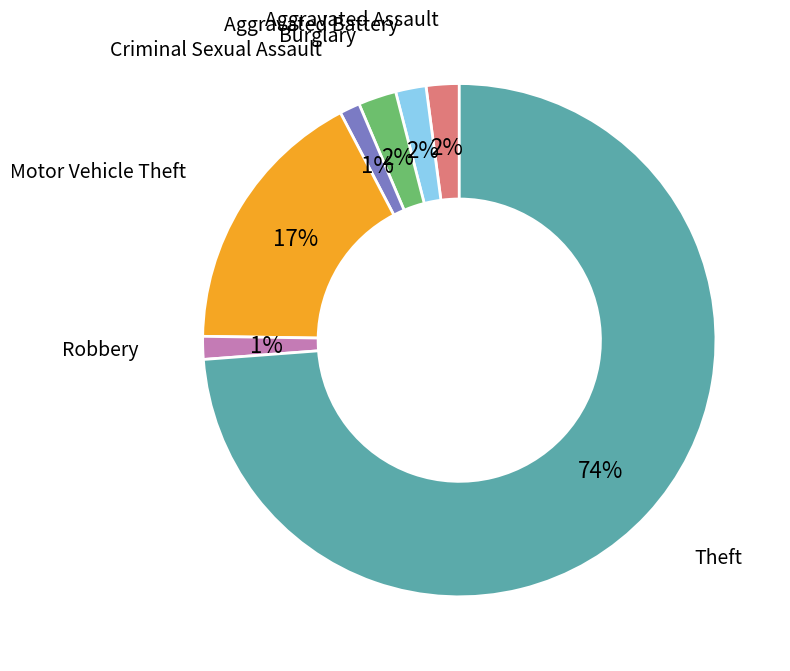

Which has a higher value, Aggravated Assault or Theft?

Theft